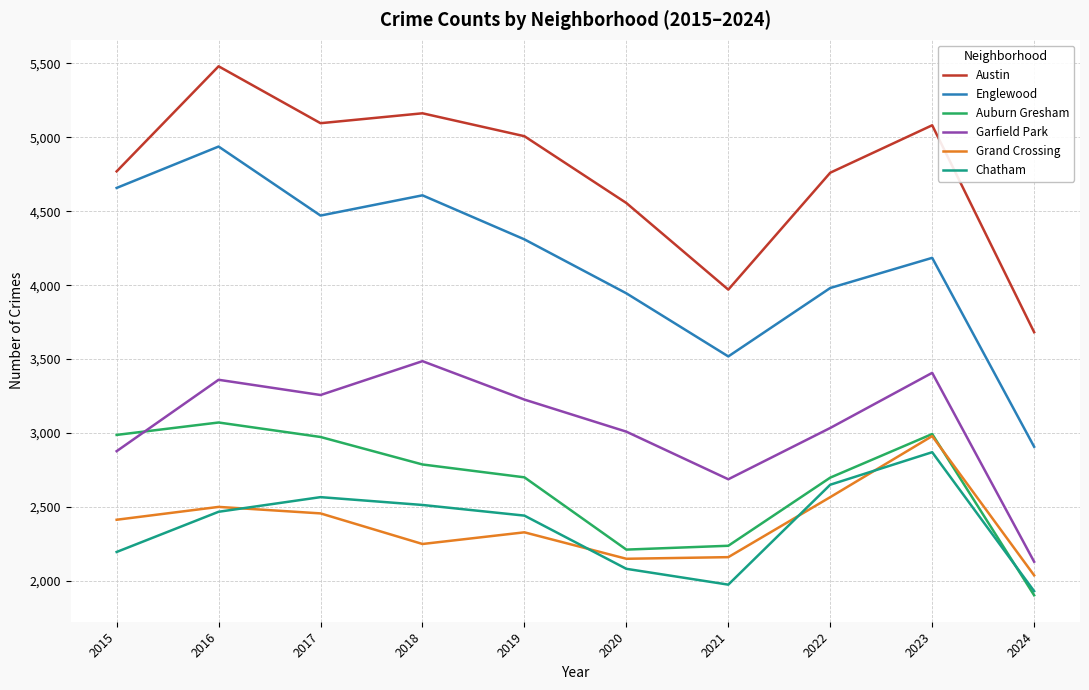

Does the chart display data point markers on the line(s)?

No